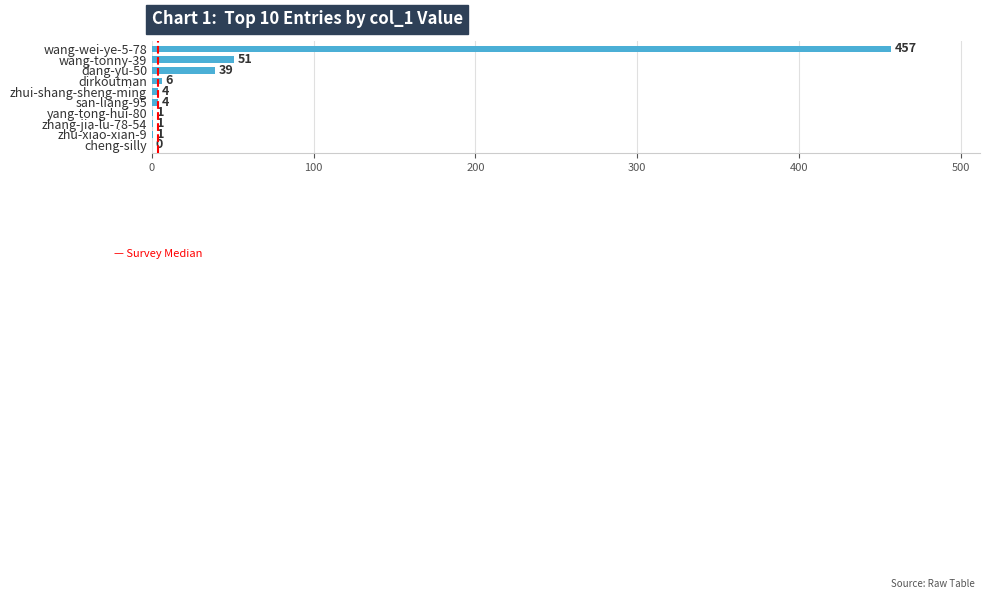

Is it true that the value at san-liang-95 is 4?

True